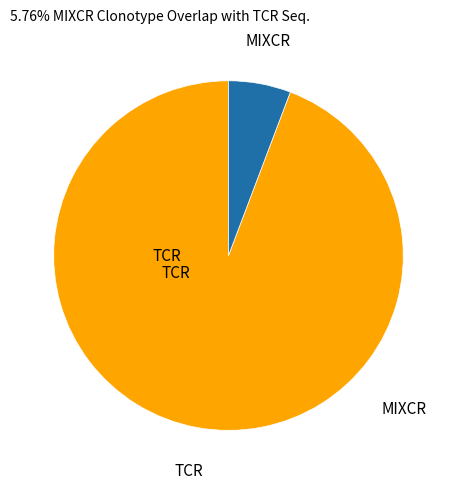

How many slices are in this pie chart?

2